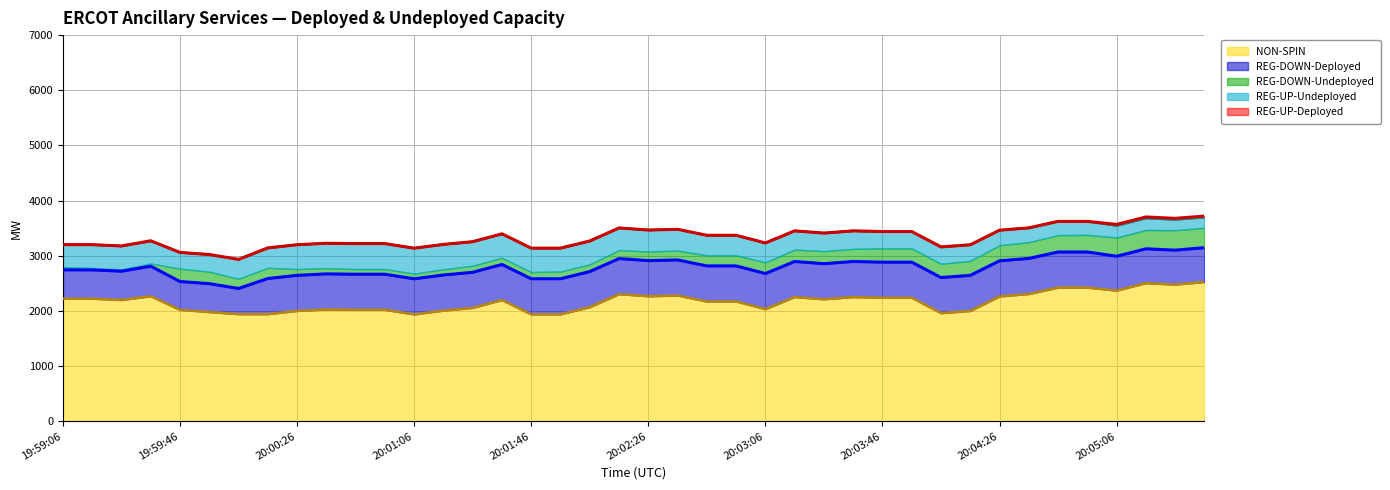

What is the lowest value of the NON-SPIN series?

1938